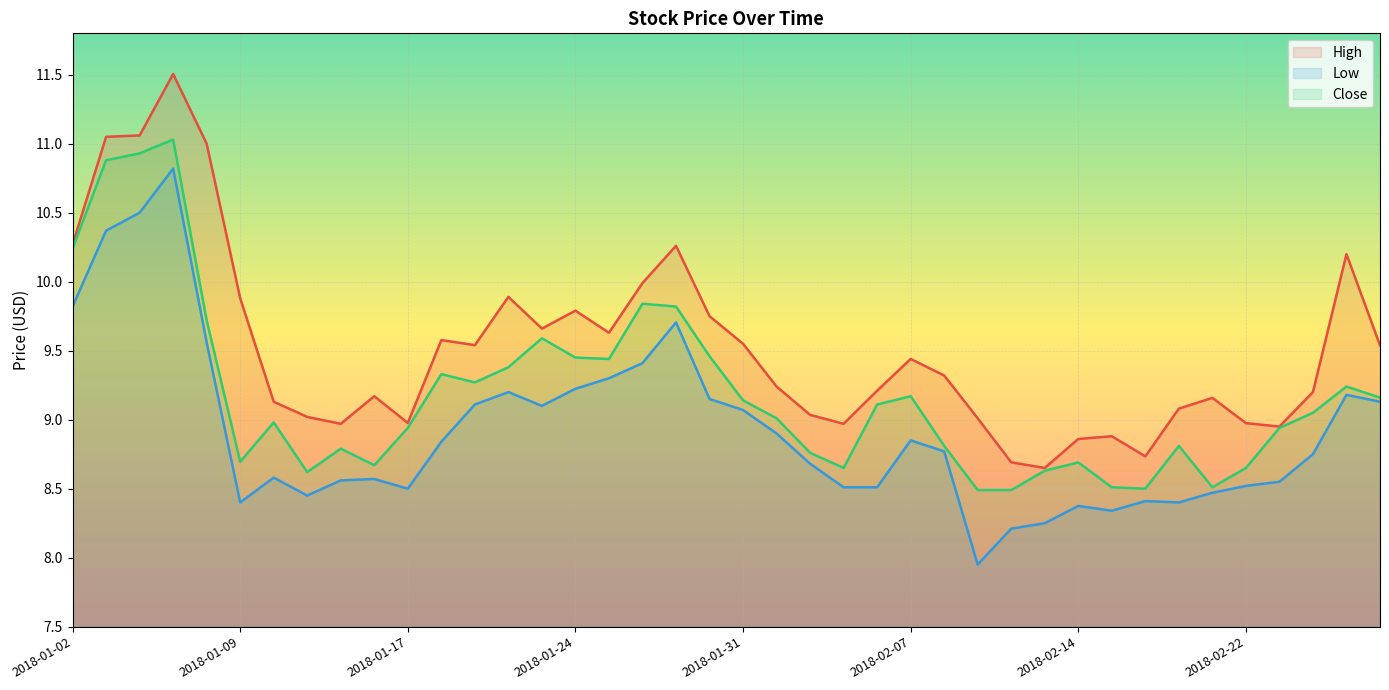

Which has a higher value, 2018-02-14 or 2018-01-31?

2018-01-31